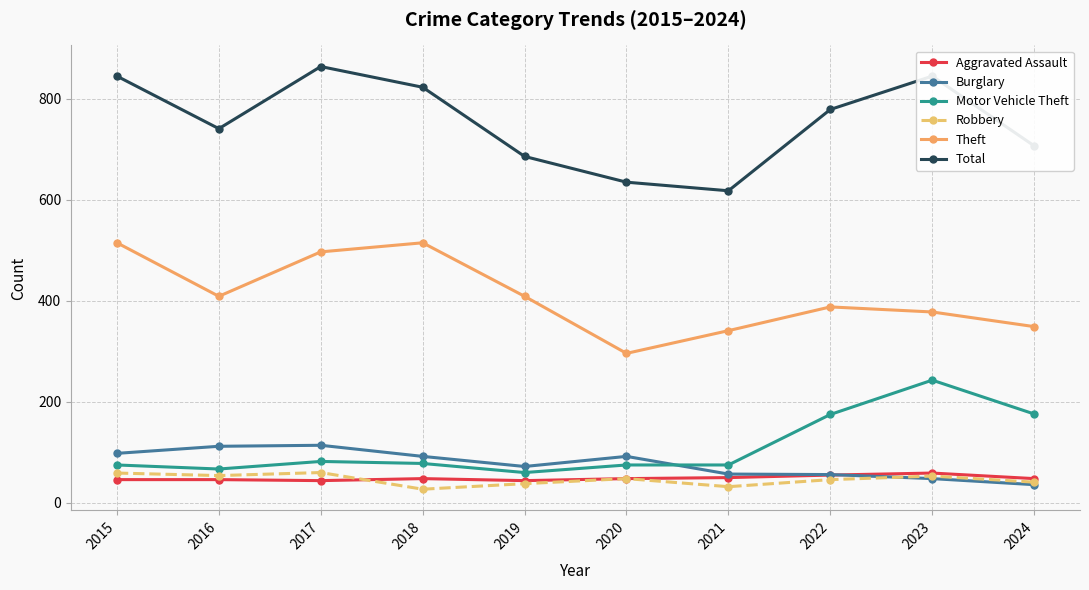

What is the total value across all series at 2022?

1499